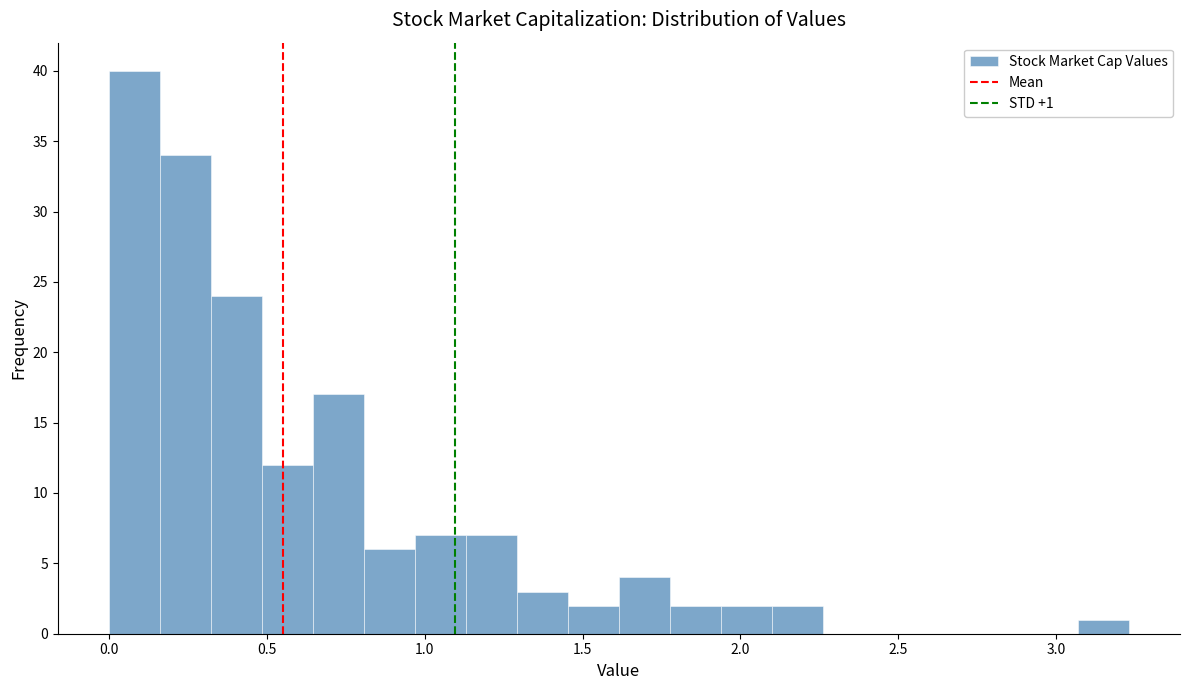

Read against the x-axis, roughly where is the centre of the tallest bar?

0.10